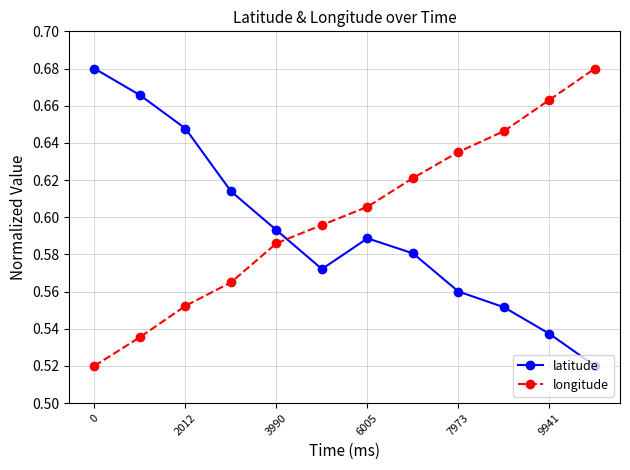

True or false: longitude has more than 1 points higher than both neighbors.

False